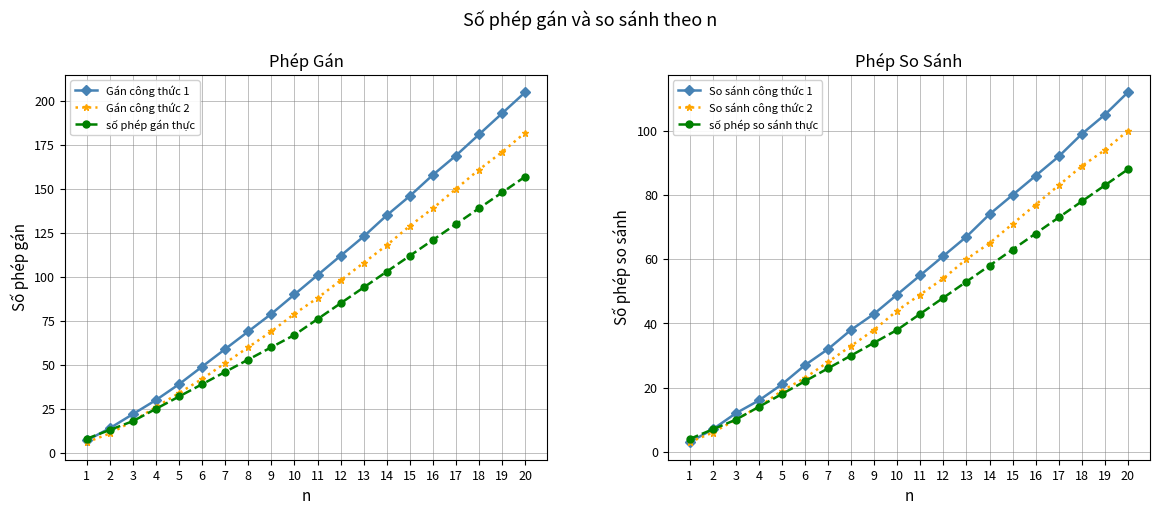

Rank the categories by số phép gán thực value from highest to lowest.

20, 19, 18, 17, 16, 15, 14, 13, 12, 11, 10, 9, 8, 7, 6, 5, 4, 3, 2, 1